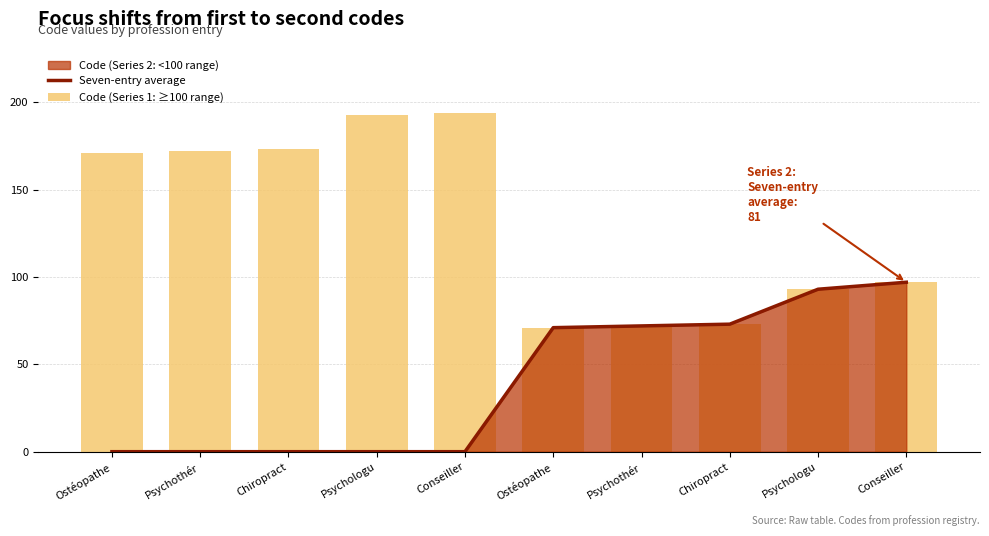

Are the bars horizontal?

No